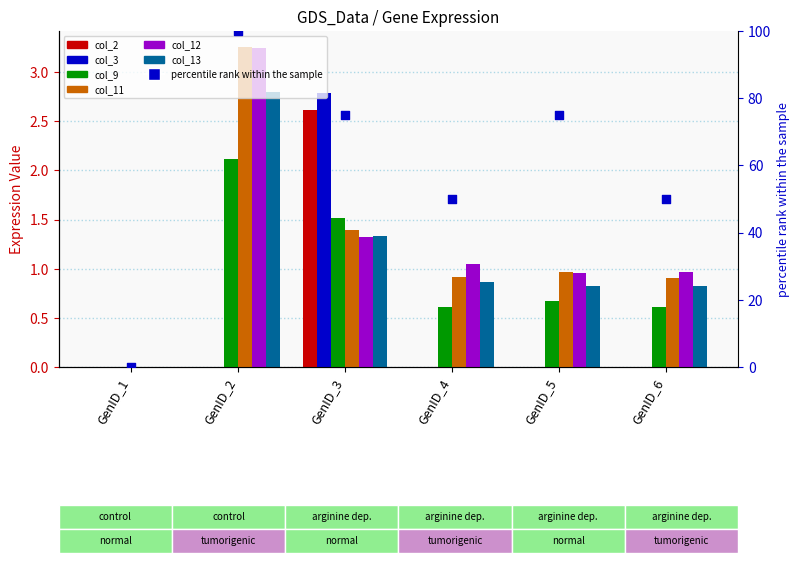

At which category is the sum across all series the highest?

GenID_2